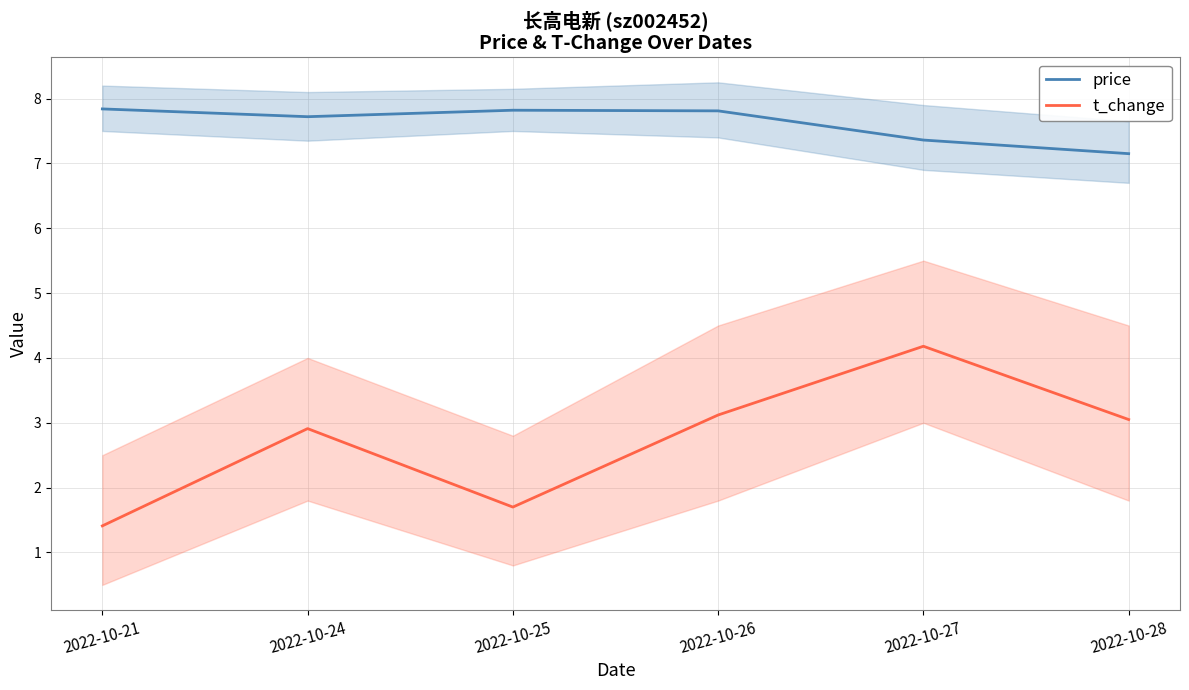

What are all the series names shown in the legend?

price, t_change